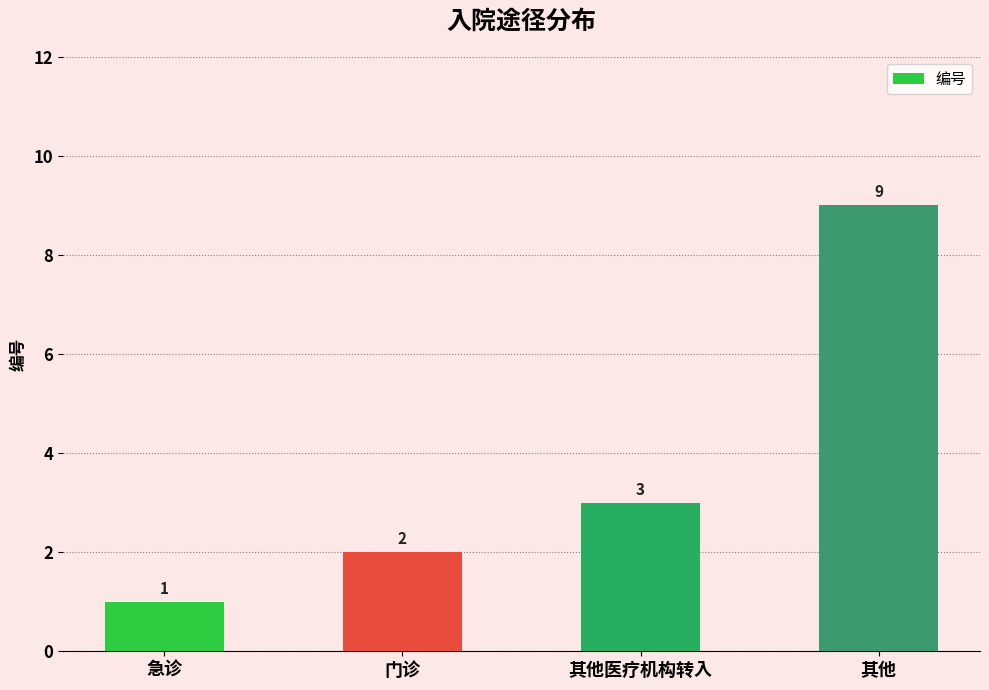

What is the maximum value shown in the chart?

9